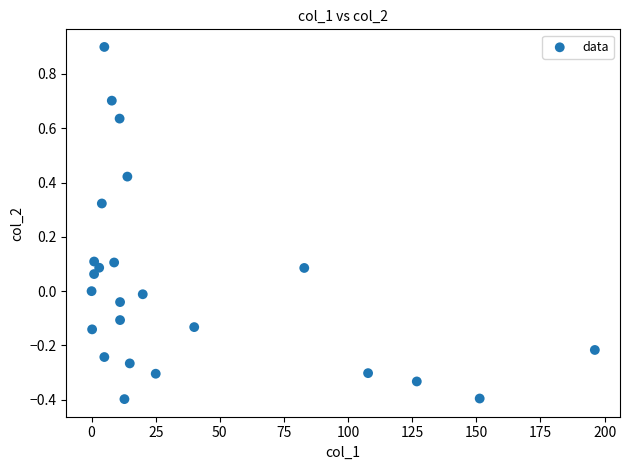

What is the range of X values (max minus min)?

196.2